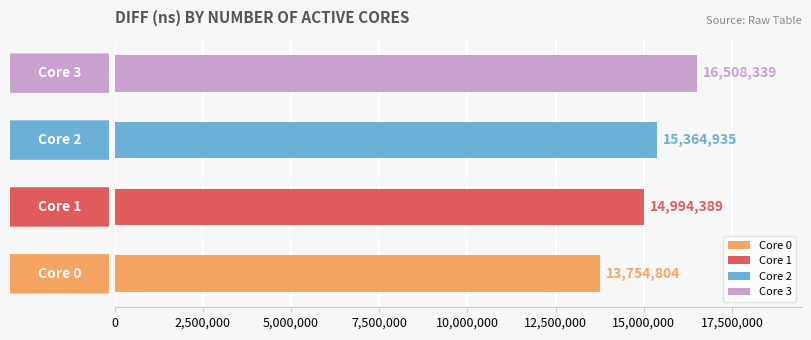

Count the values in the range 14994389 to 16508339.

3